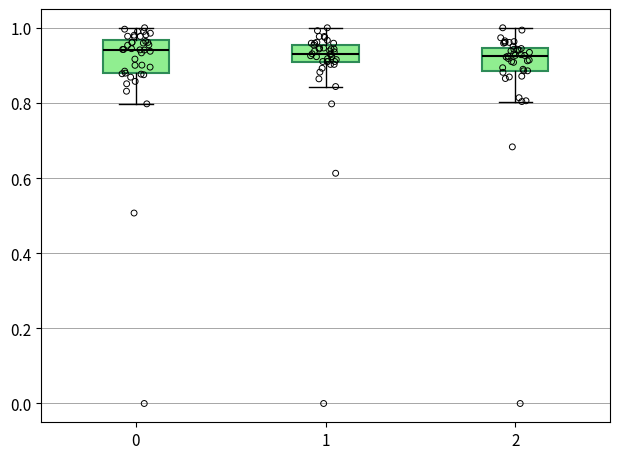

Which box is the tallest, from its lower edge to its upper edge?

0